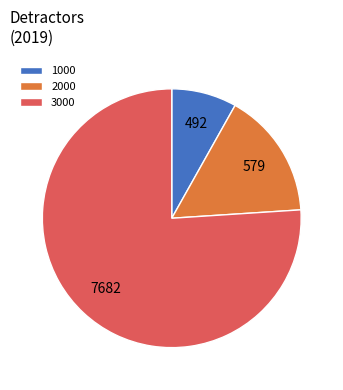

How many slices are in this pie chart?

3